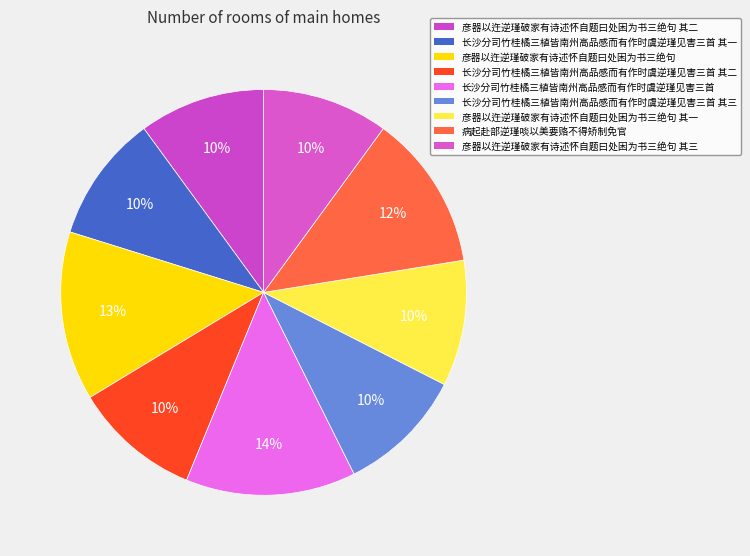

Which category has the smallest portion of the pie?

彦器以迕逆瑾破家有诗述怀自题曰处困为书三绝句 其一